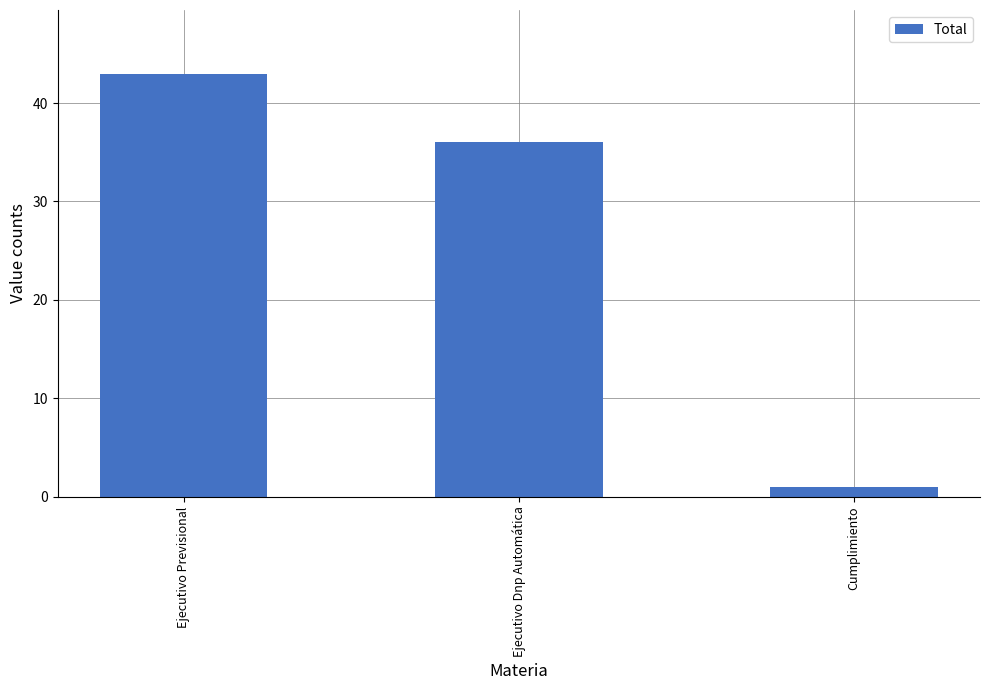

How many values are between 1 and 43?

3